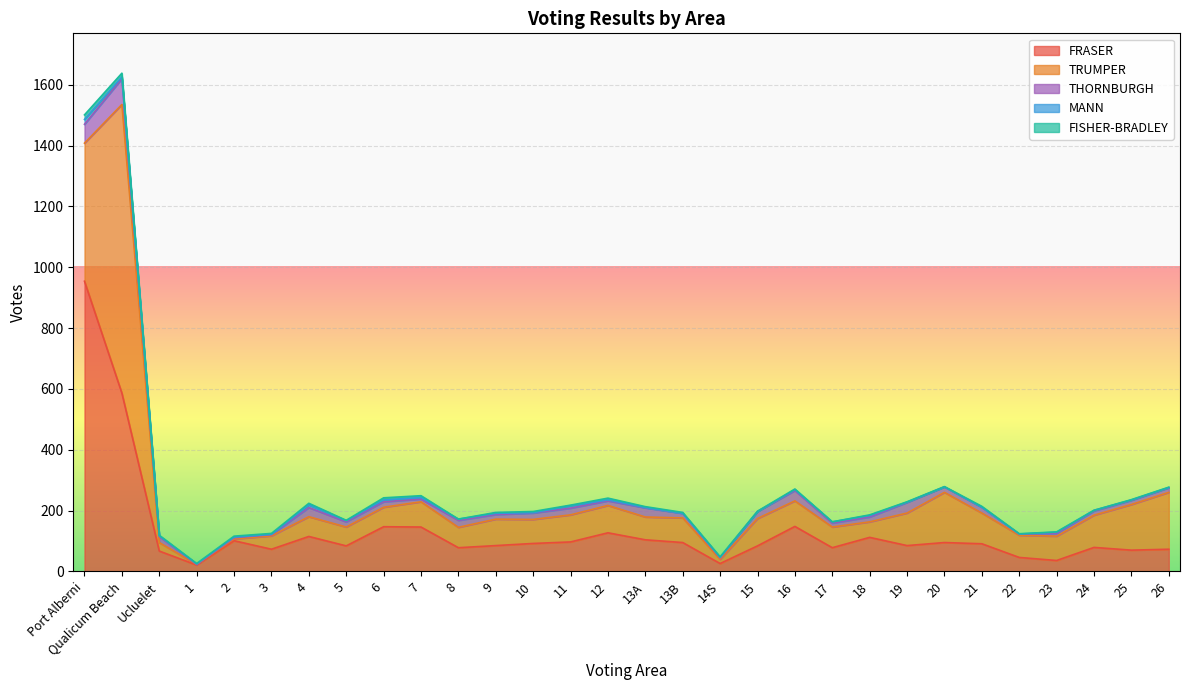

True or false: THORNBURGH and TRUMPER intersect in this chart.

False